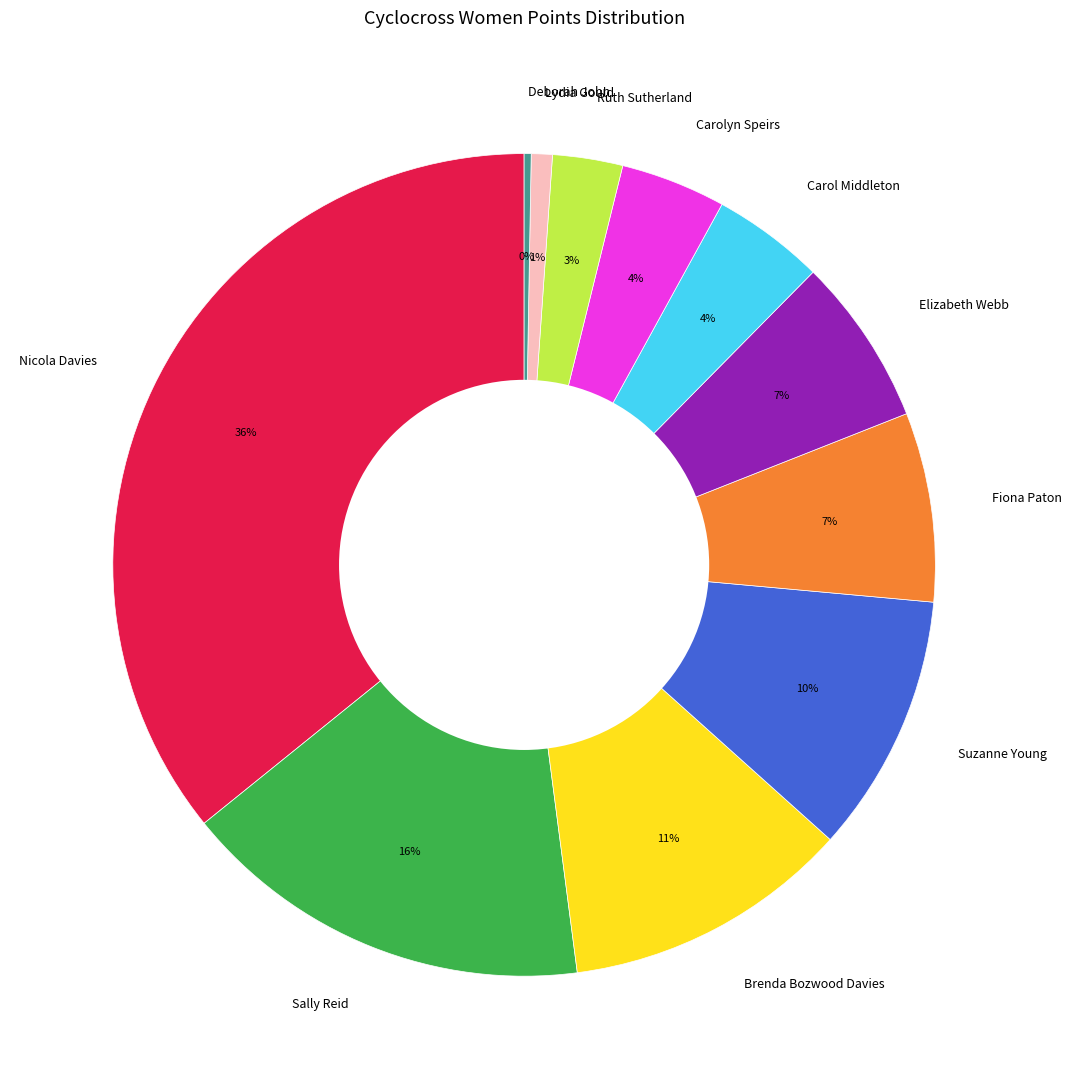

Is the sum of Elizabeth Webb and Brenda Bozwood Davies greater than half?

No